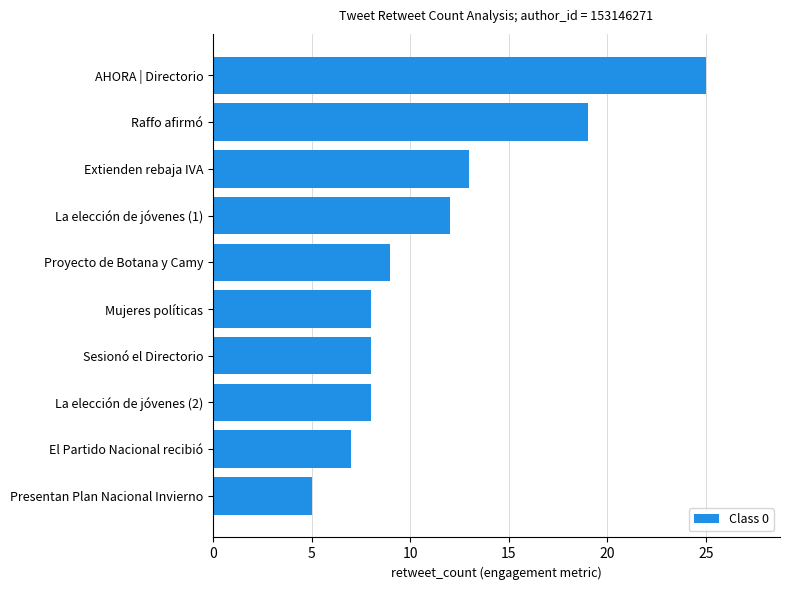

True or false: the data shows 10 at El Partido Nacional recibió.

False